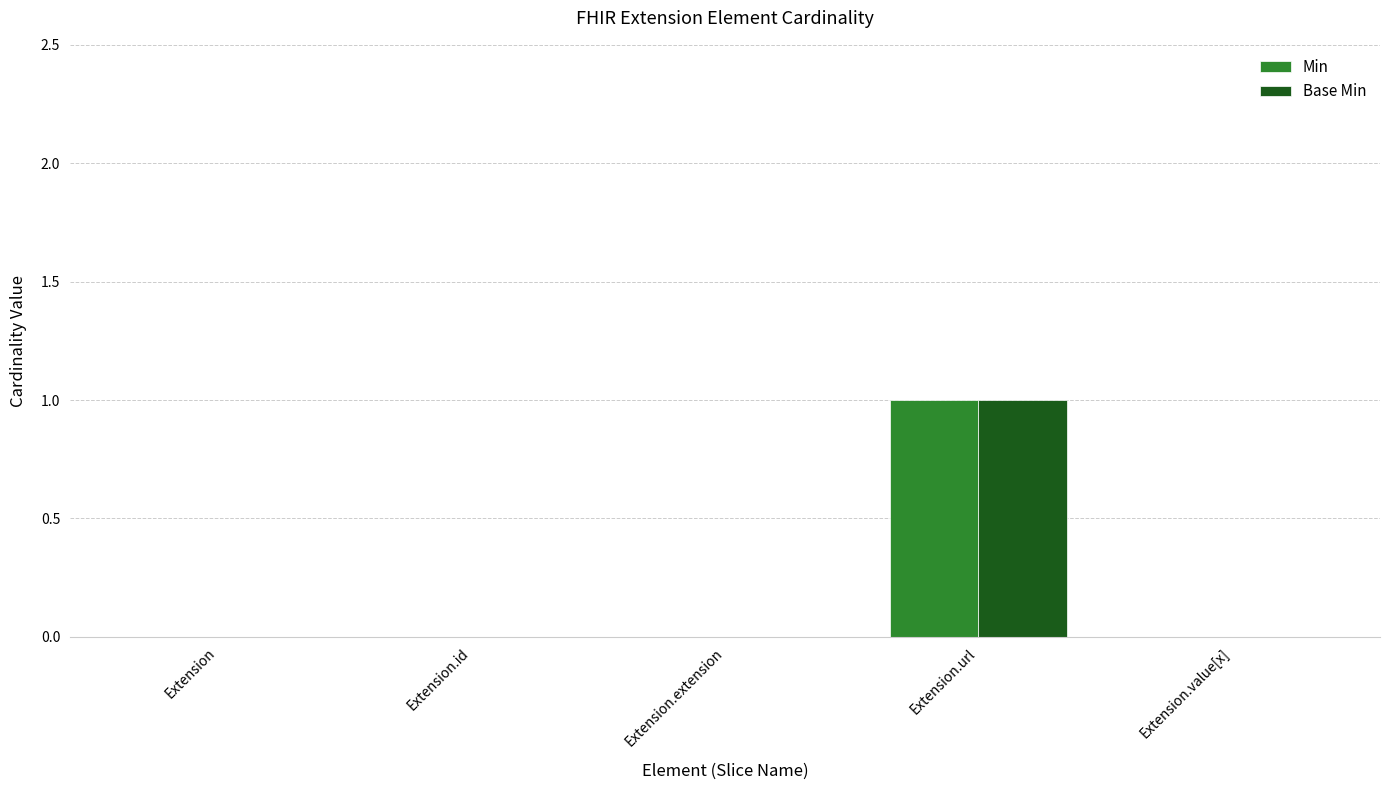

The Min series shows 0 at Extension.url. True or false?

False